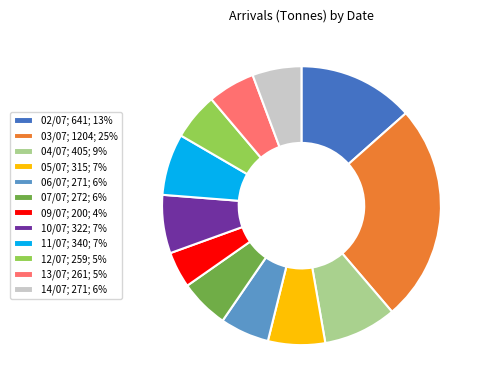

The 02/07 slice represents 13% of the pie. True or false?

True